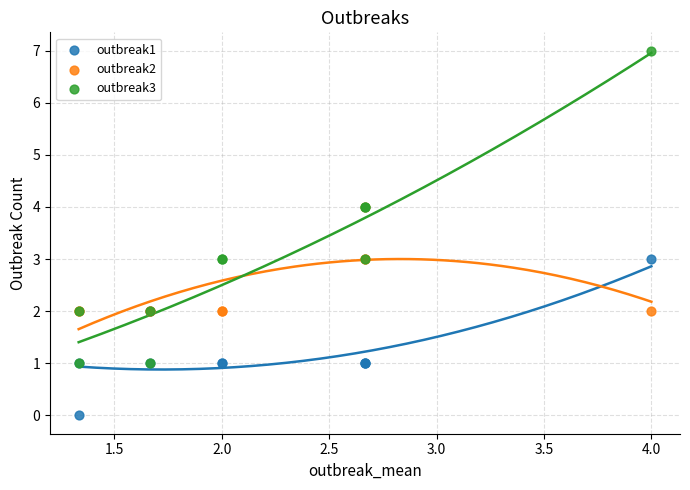

Which series reaches the minimum Y coordinate?

outbreak1